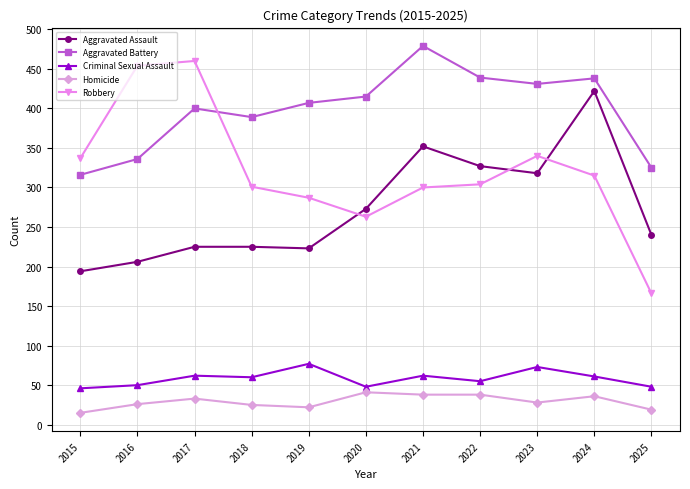

True or false: Criminal Sexual Assault and Aggravated Assault intersect in this chart.

False